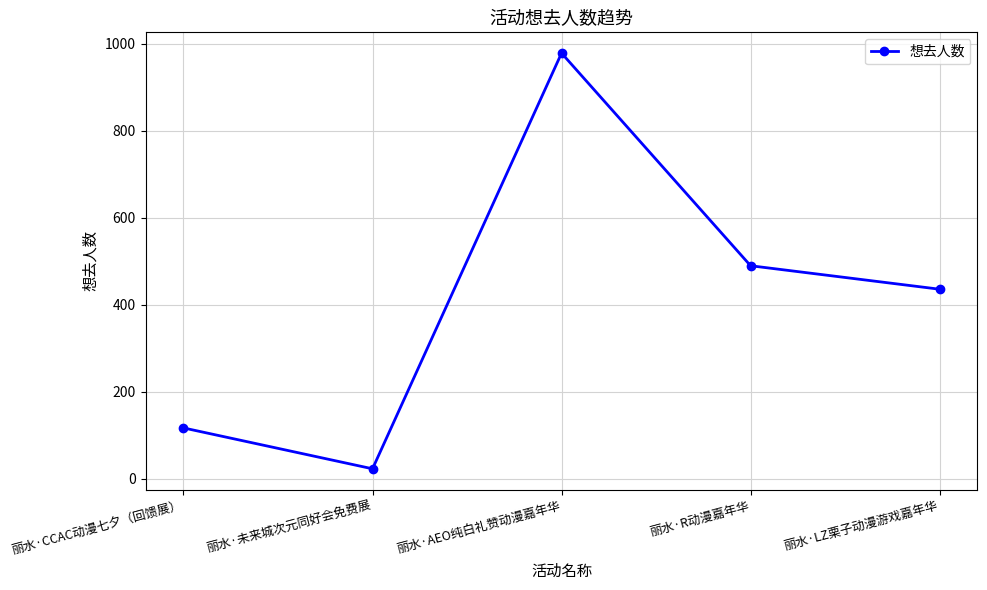

How many interior local valleys (lower than both neighbors) does the data have?

1